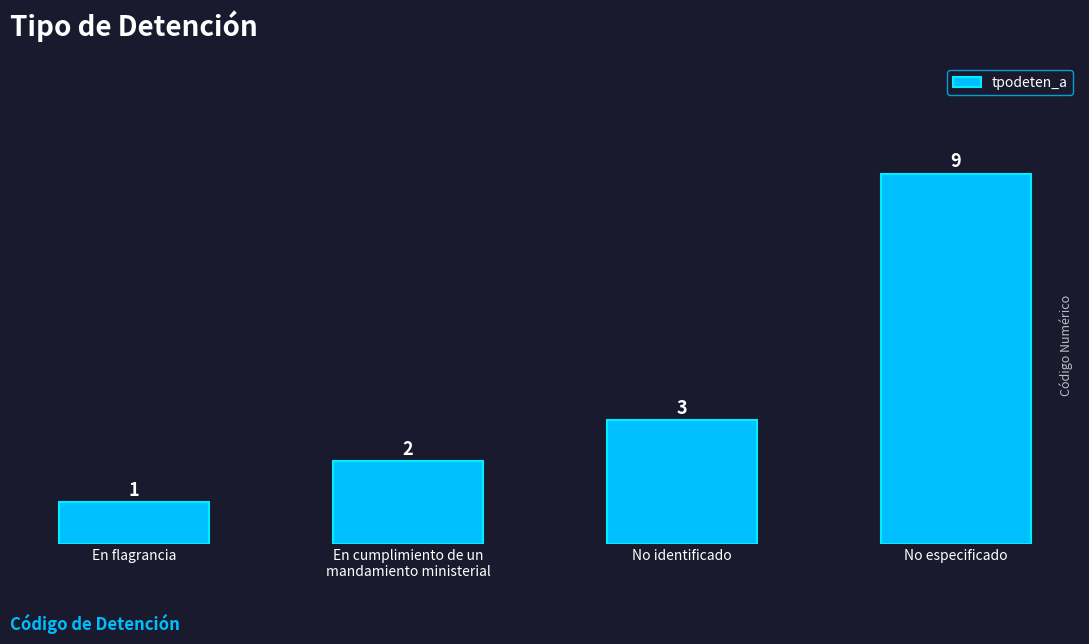

What is the change in value from En flagrancia to En cumplimiento de un
mandamiento ministerial?

+1